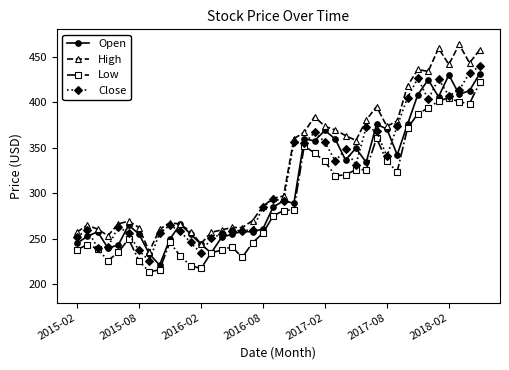

What is the minimum value shown in the chart?

213.7